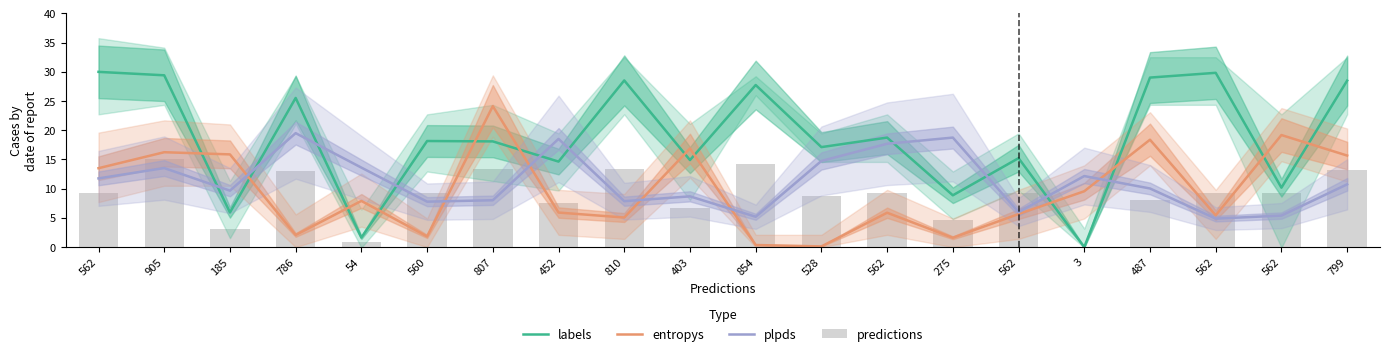

What is the sum of the plpds values at 3 and 905?

25.7